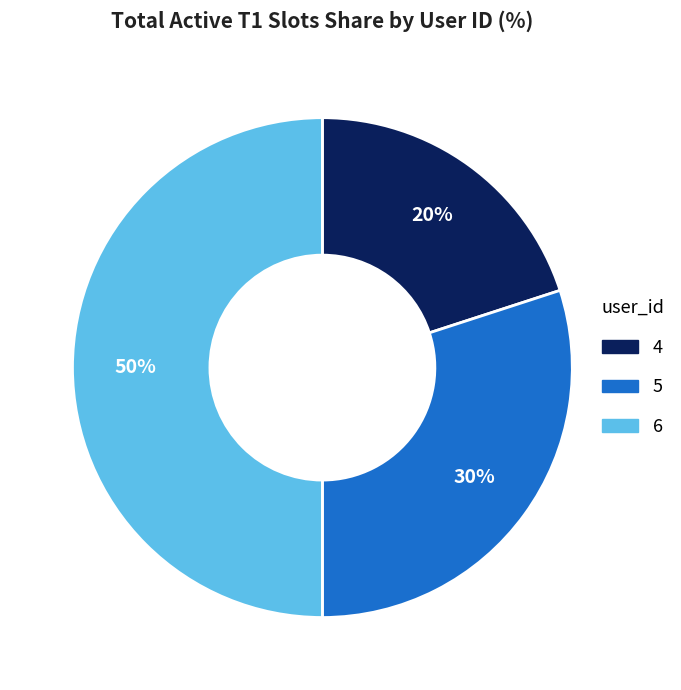

To the nearest percent, what is the average slice percentage?

33%